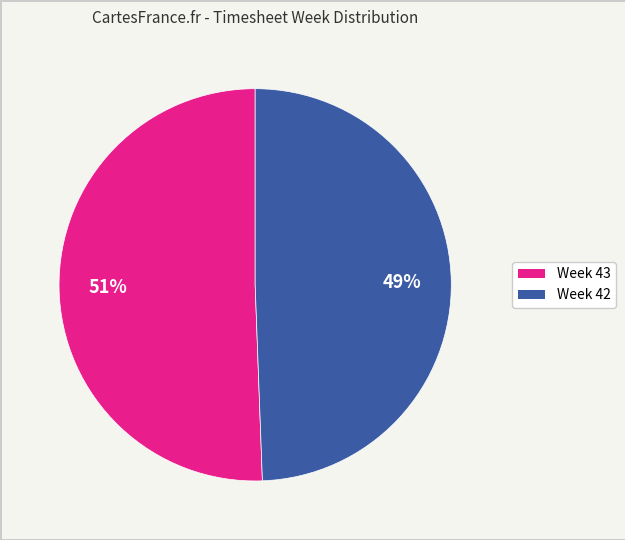

Does any single category account for the majority?

Yes